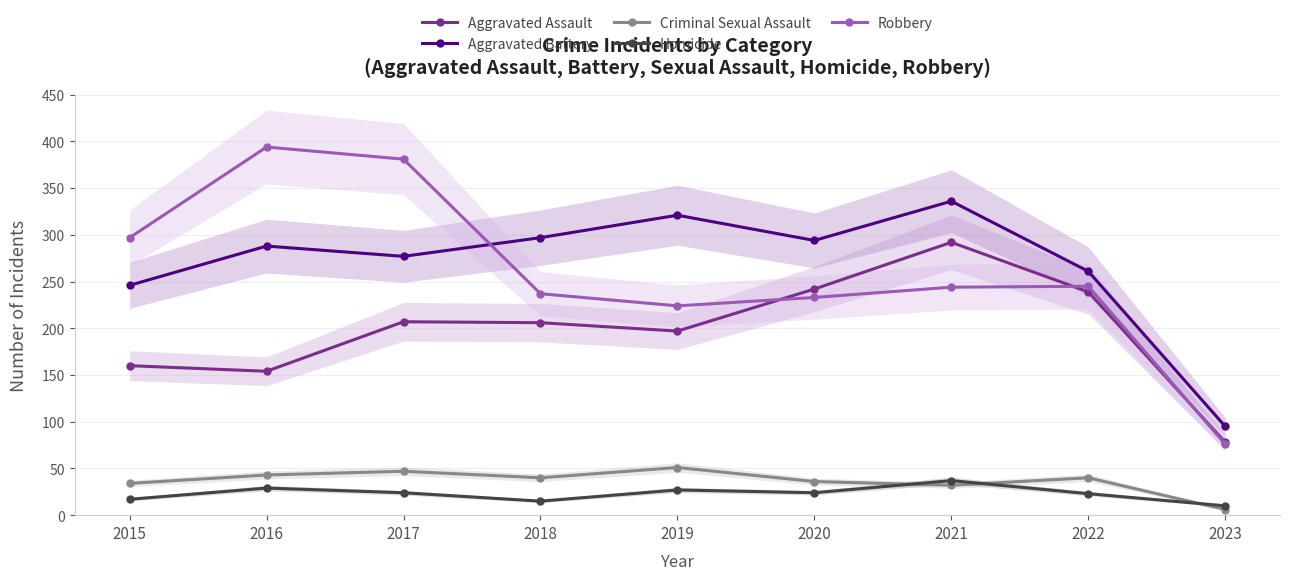

Which label corresponds to the largest value in the chart?

2016